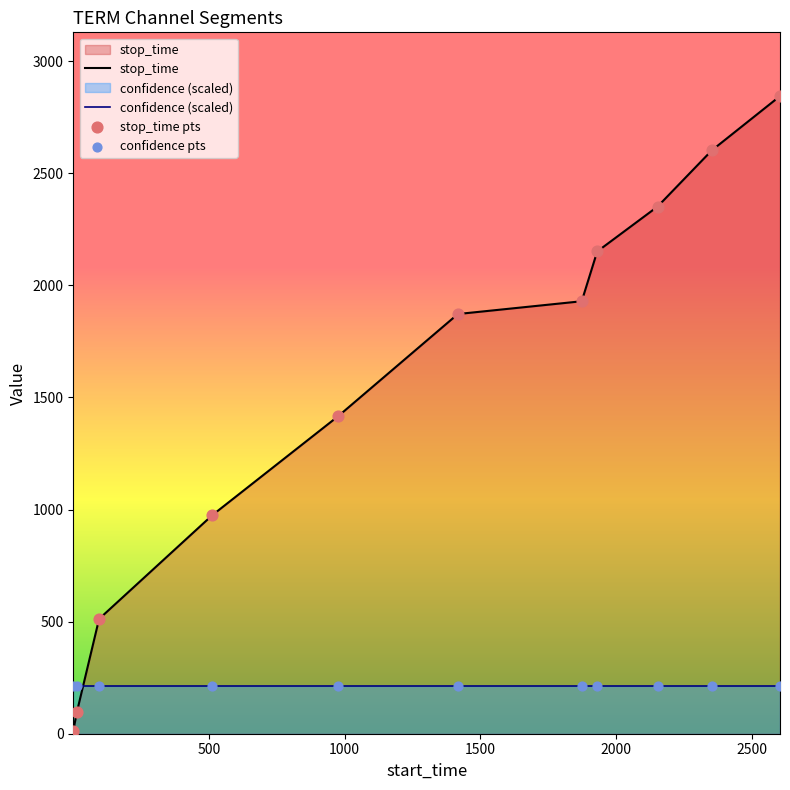

Between 2352 and 513, which is larger?

2352